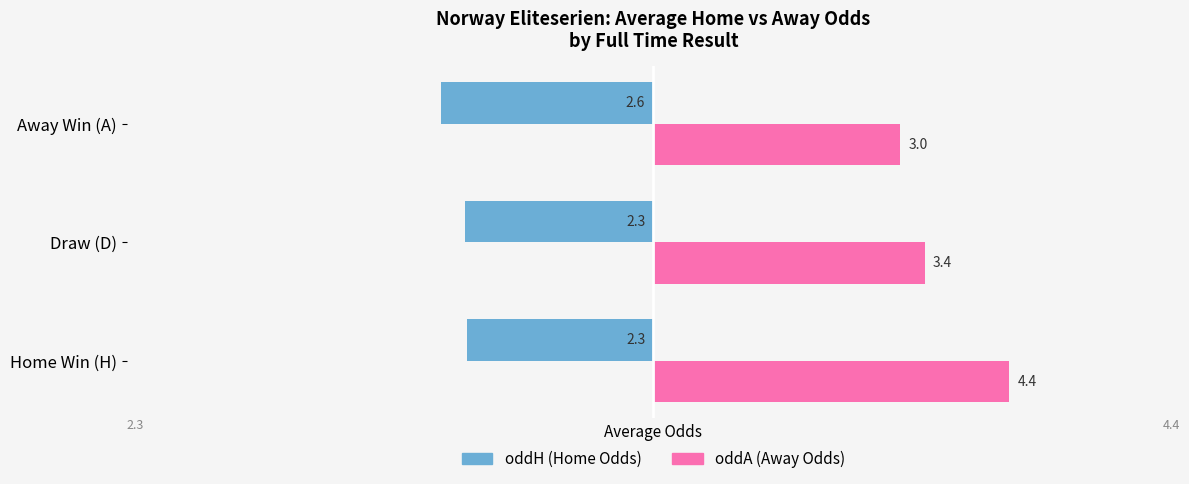

How many distinct data groups are displayed?

2